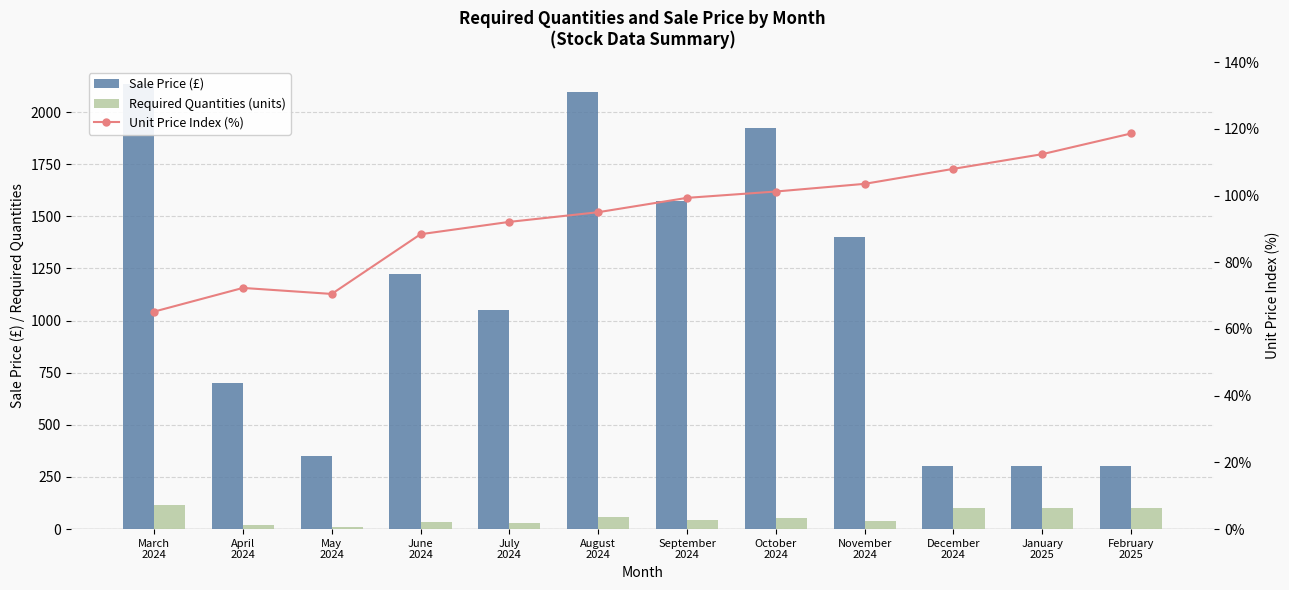

How many data points in Sale Price (£) are above 1224?

6